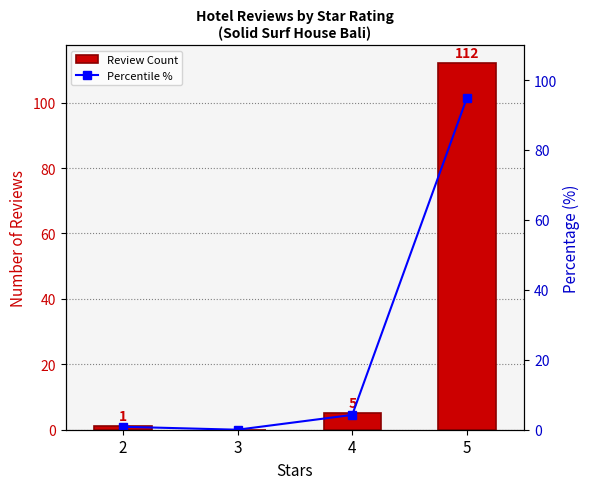

At which category is the sum across all series the highest?

5